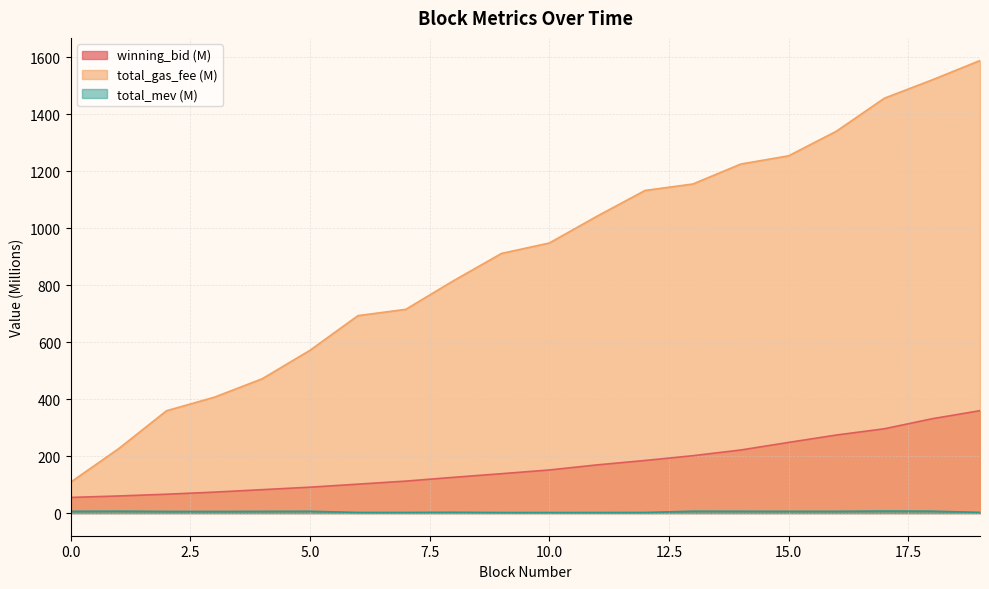

Count the number of data series in this chart.

3